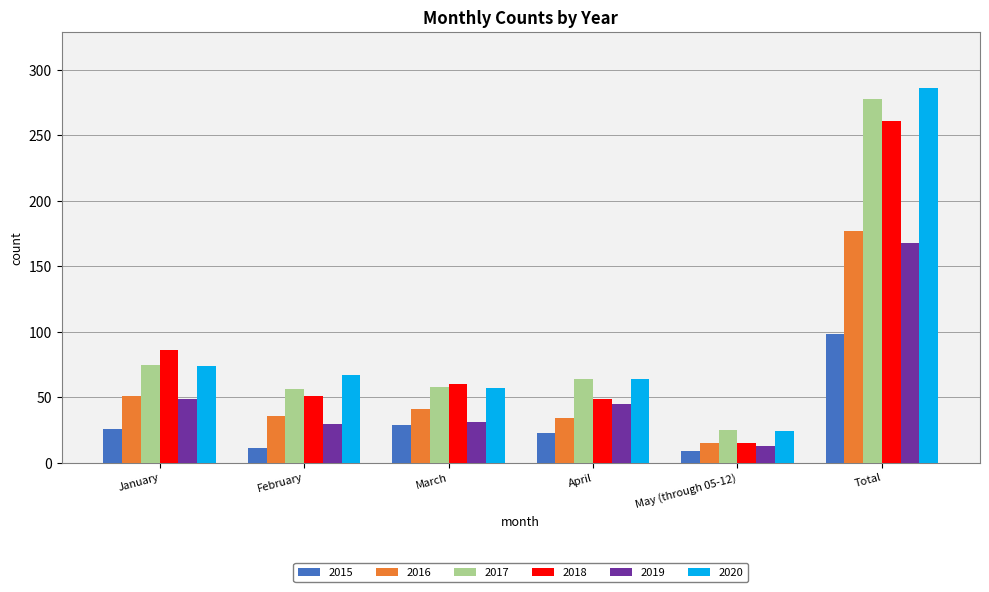

How many groups of bars are there?

6